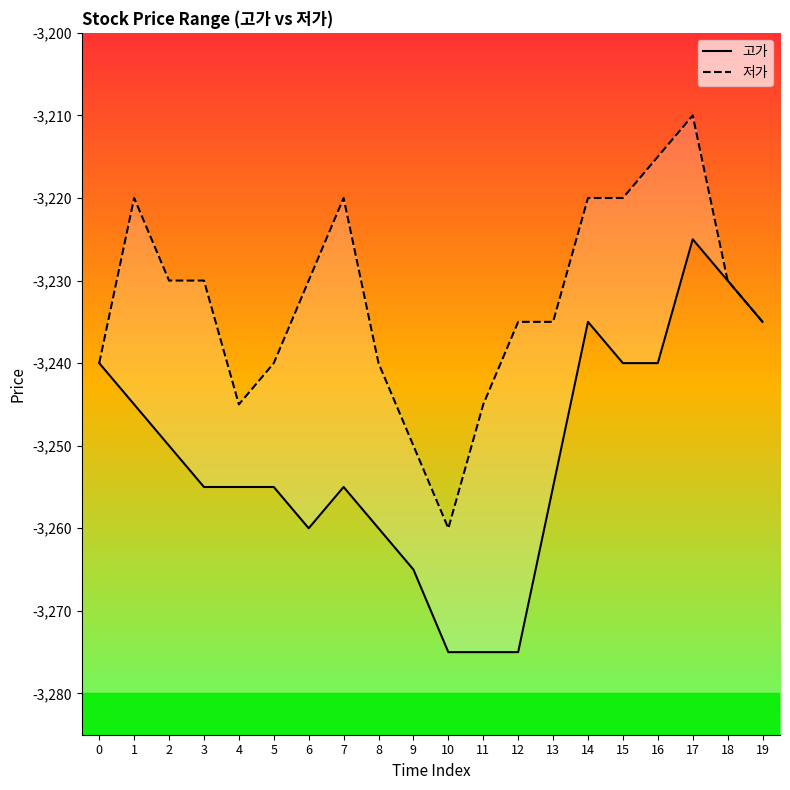

Does the chart have visible grid lines?

No